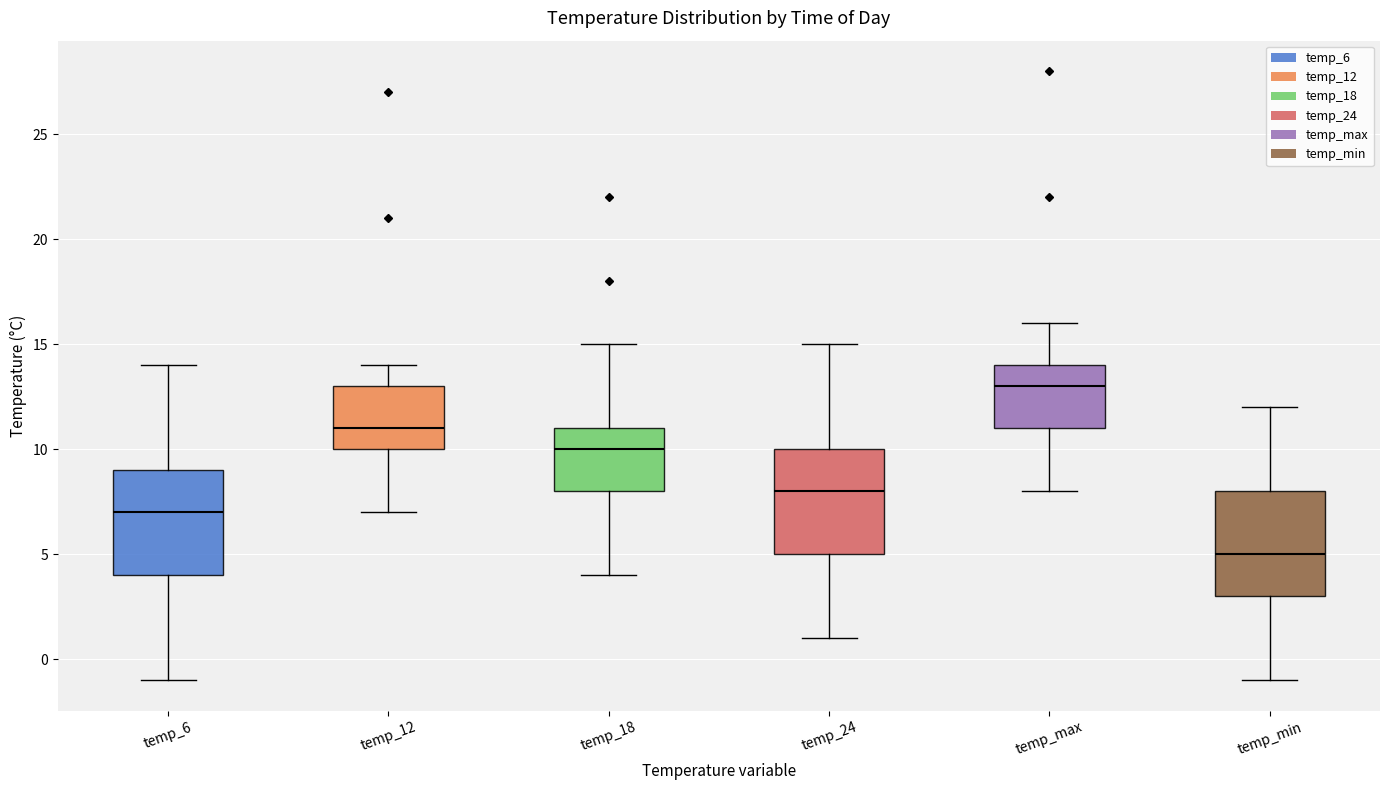

Reading left to right, read every box against the y-axis: the position of its median line, the range the box covers, and the ends of its whiskers. The values are not printed on the chart, so give them approximately, as read against the axis.

temp_6: median 7, box 4 to 9, whiskers -1 to 14
temp_12: median 11, box 10 to 13, whiskers 7 to 14
temp_18: median 10, box 8 to 11, whiskers 4 to 15
temp_24: median 8, box 5 to 10, whiskers 1 to 15
temp_max: median 13, box 11 to 14, whiskers 8 to 16
temp_min: median 5, box 3 to 8, whiskers -1 to 12